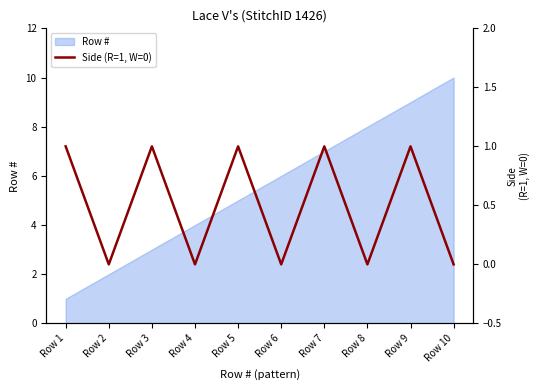

Rank the categories by Row # value from highest to lowest.

Row 10, Row 9, Row 8, Row 7, Row 6, Row 5, Row 4, Row 3, Row 2, Row 1